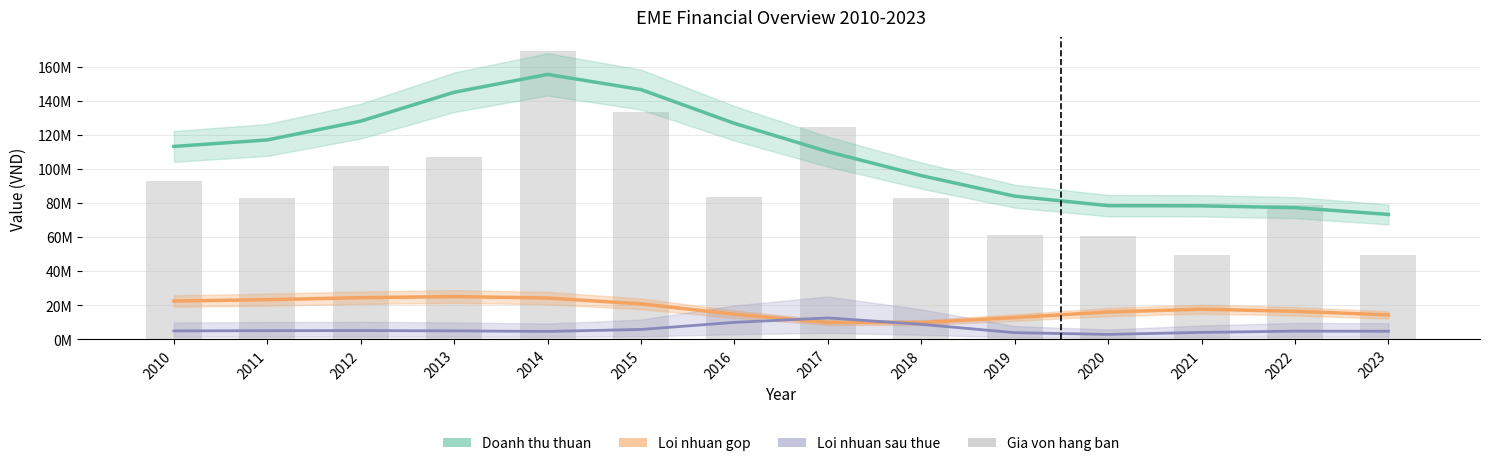

Approximately how many times larger is the value at 2012 compared to 2023?

2.1